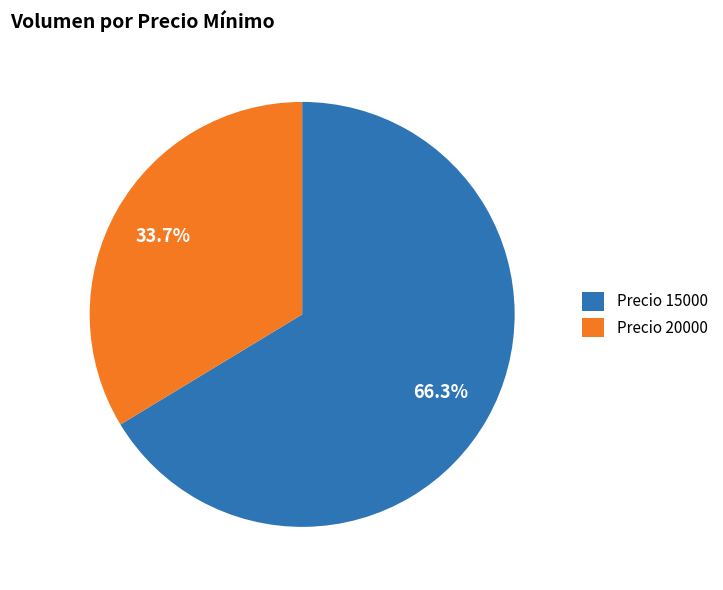

Which slice is the smallest?

Precio 20000